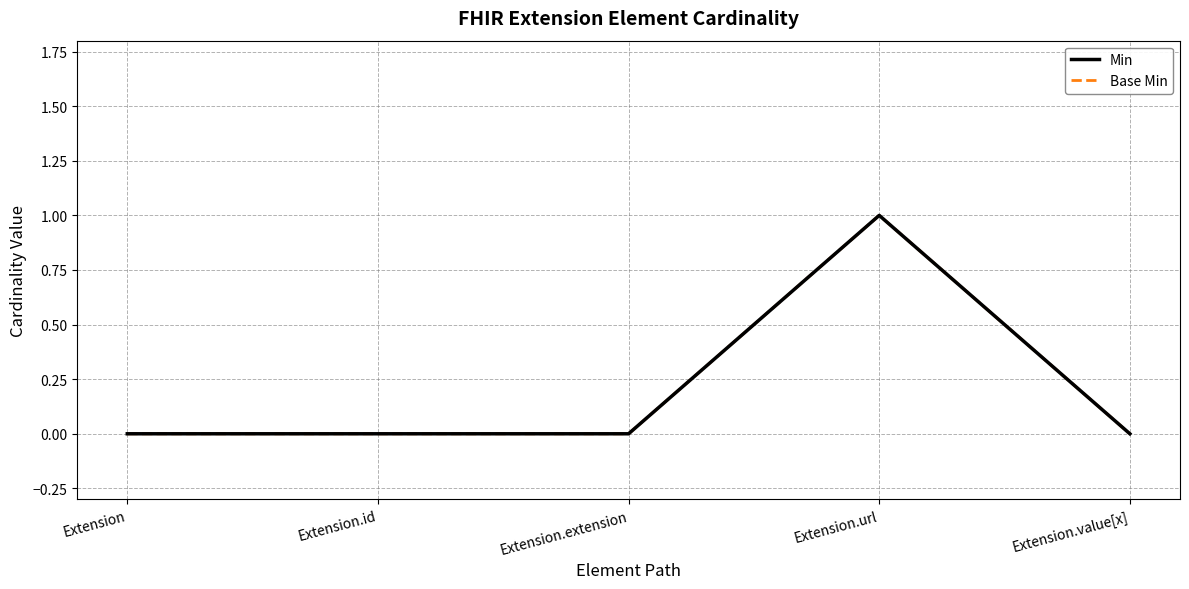

Does the chart have visible grid lines?

Yes